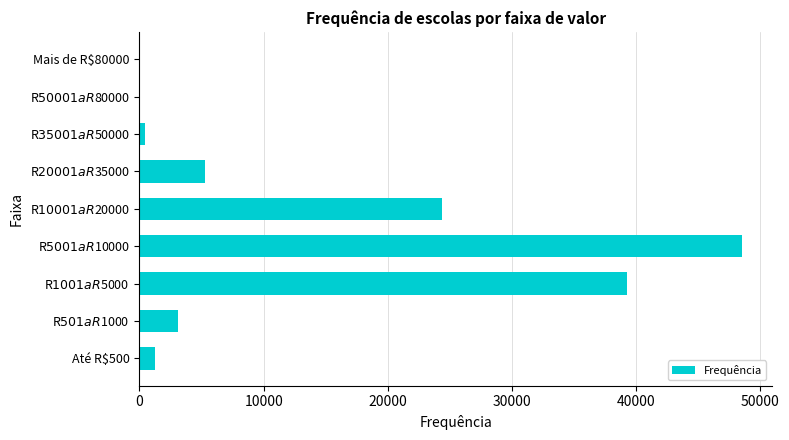

What is the sum of all values?

122250